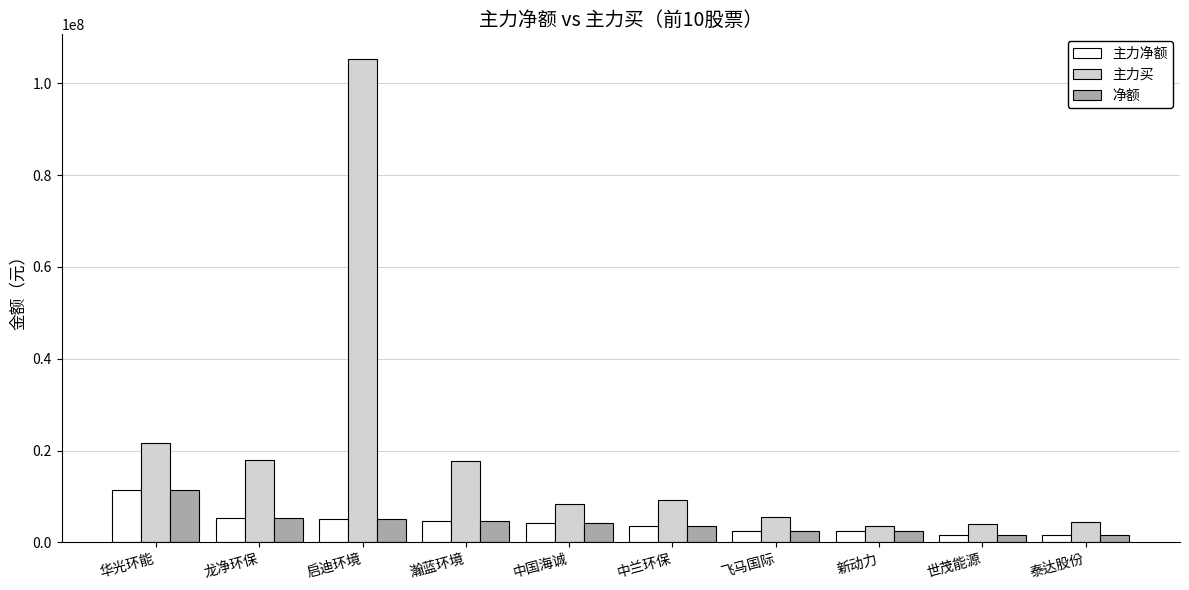

What is the greatest value displayed?

105407922